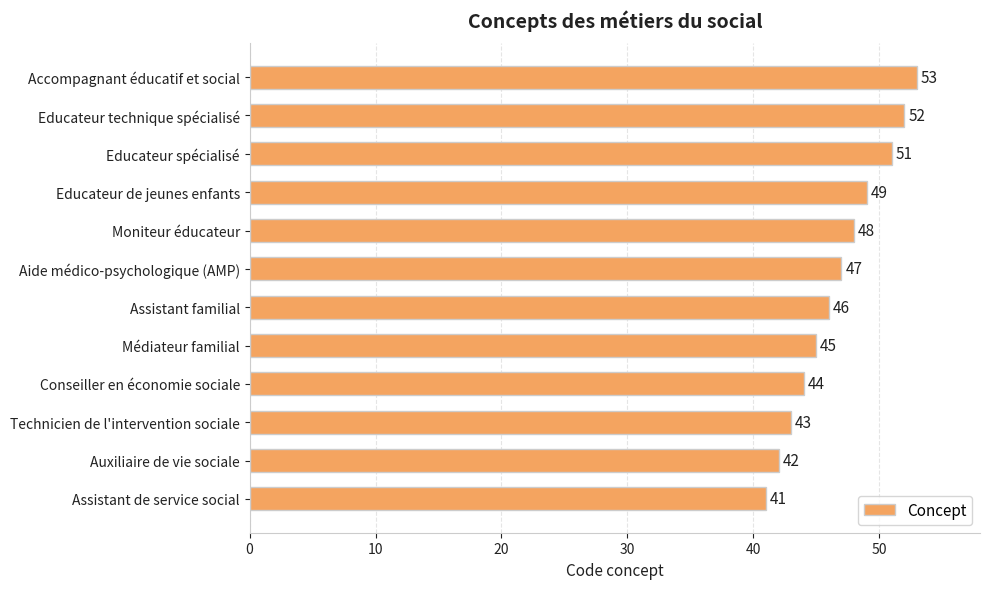

What is the difference between the second highest and second lowest values?

10